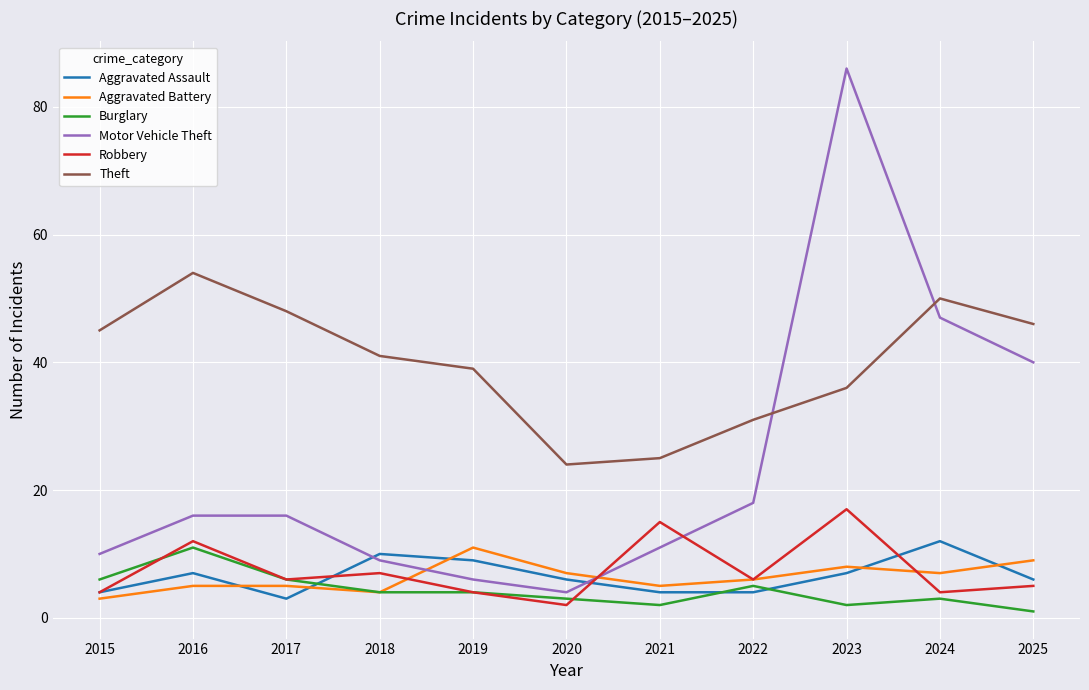

Read the Theft value at 2016.

54